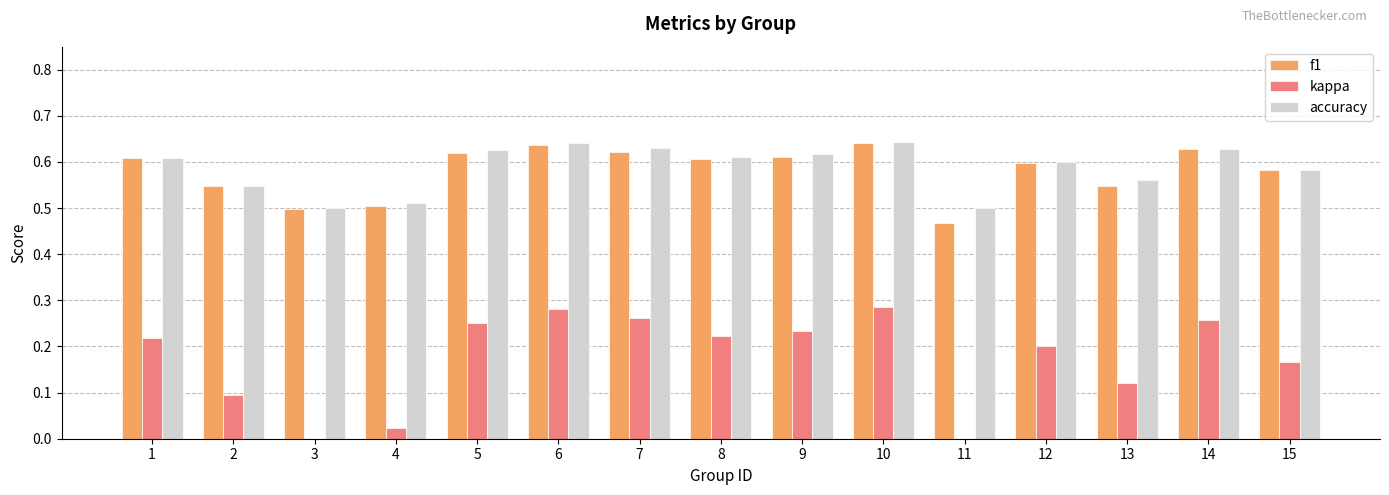

Does the chart contain stacked bars?

No